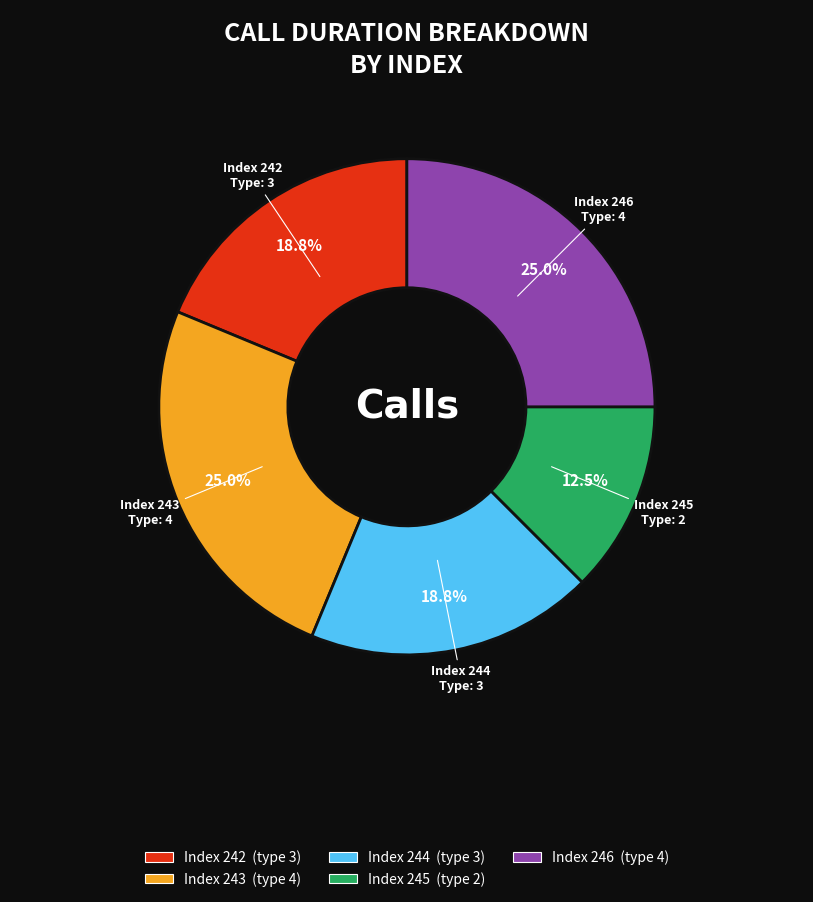

Does any single category account for the majority?

No